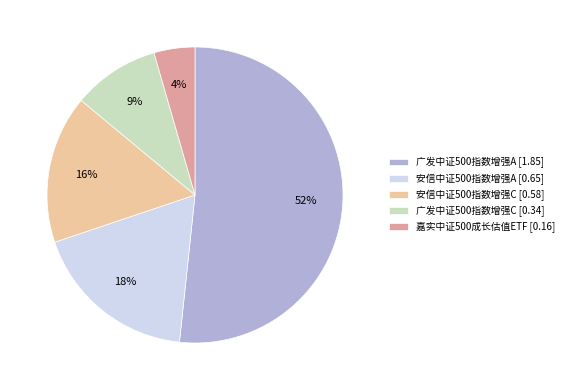

Combined, do 嘉实中证500成长估值ETF and 安信中证500指数增强C account for over 50%?

No